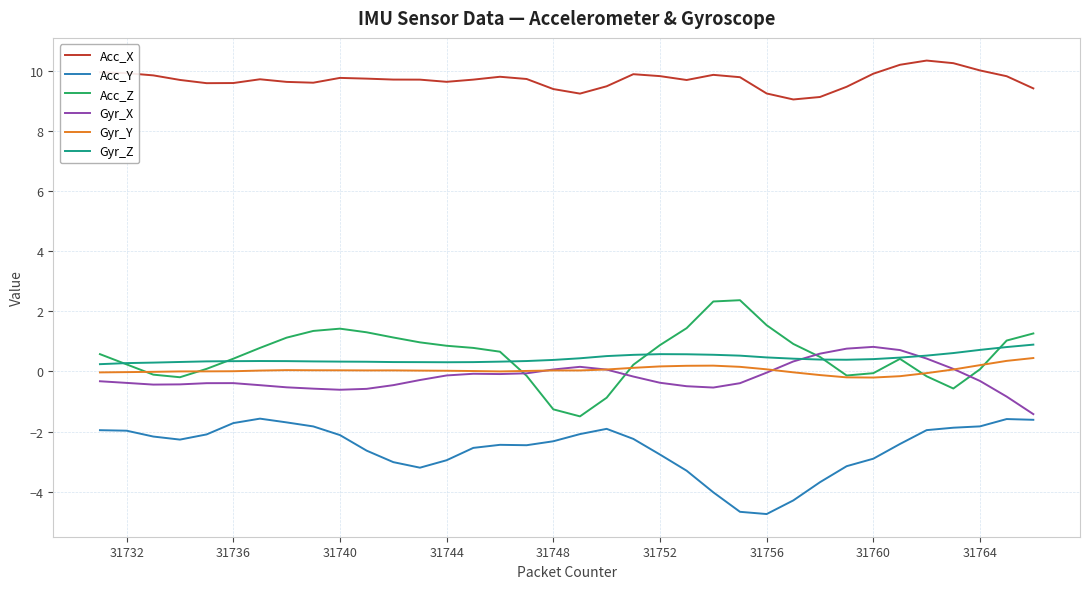

What is the difference between the maximum and minimum values in the Gyr_Y series?

0.6